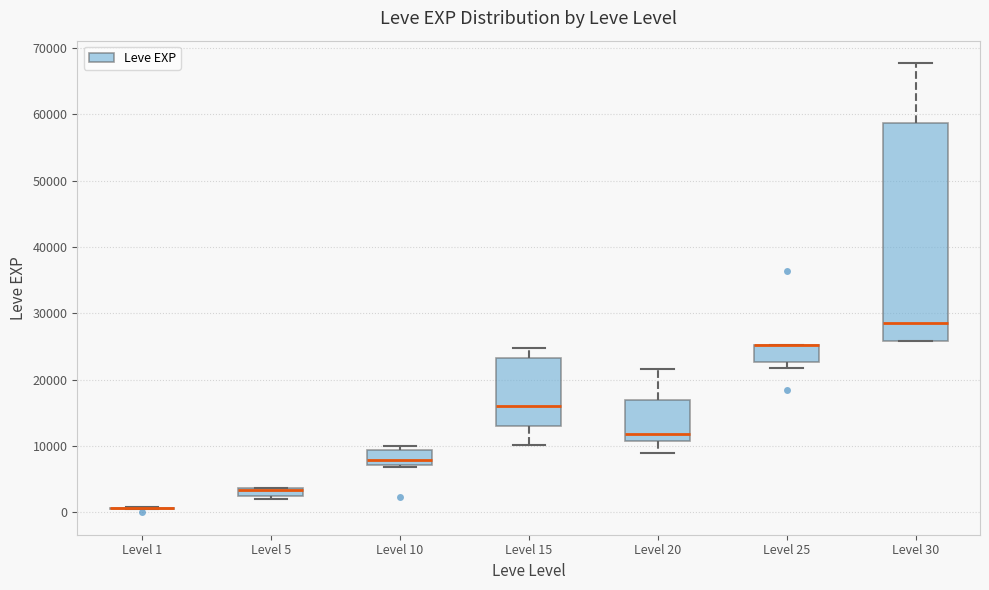

Comparing the boxes themselves (not the whiskers), which one is the tallest?

Level 30